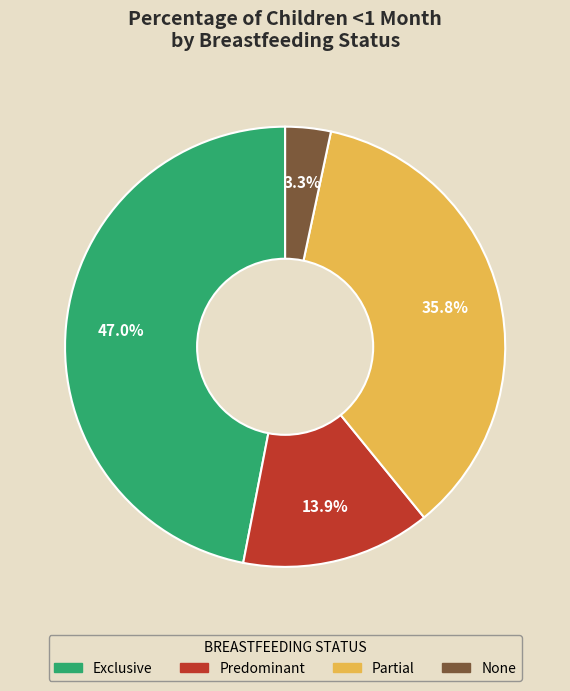

Which category has the biggest portion of the pie?

Exclusive